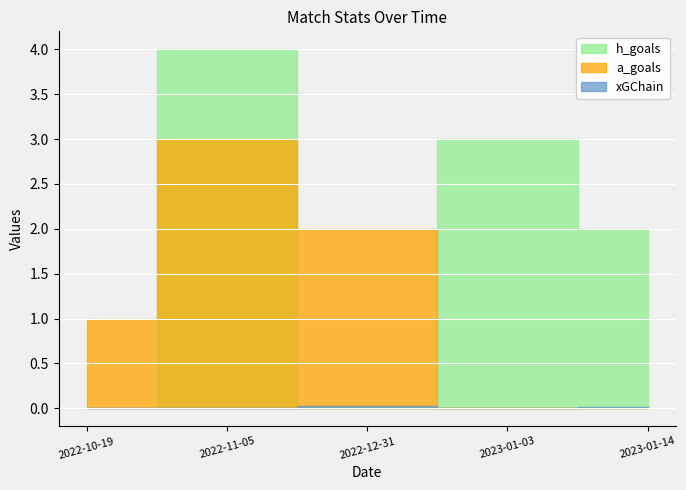

Reading left to right, list all the values displayed in this chart.

h_goals: 2022-10-19=0.0	2022-11-05=4.0	2022-12-31=0.0	2023-01-03=3.0	2023-01-14=2.0
a_goals: 2022-10-19=1.0	2022-11-05=3.0	2022-12-31=2.0	2023-01-03=0.0	2023-01-14=0.0
xGChain: 2022-10-19=0.0	2022-11-05=0.0	2022-12-31=0.0	2023-01-03=0.0	2023-01-14=0.0